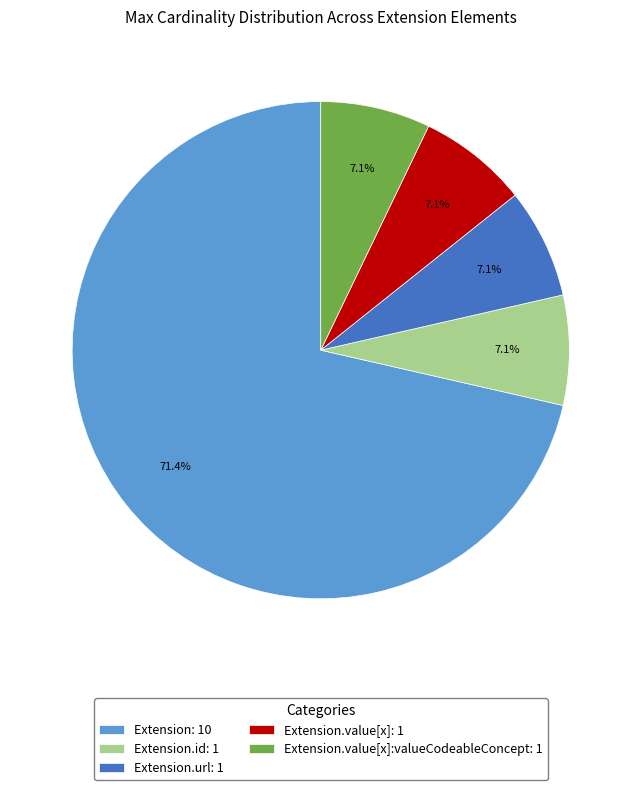

What portion of the pie excludes Extension.value[x]: 1?

92.9%